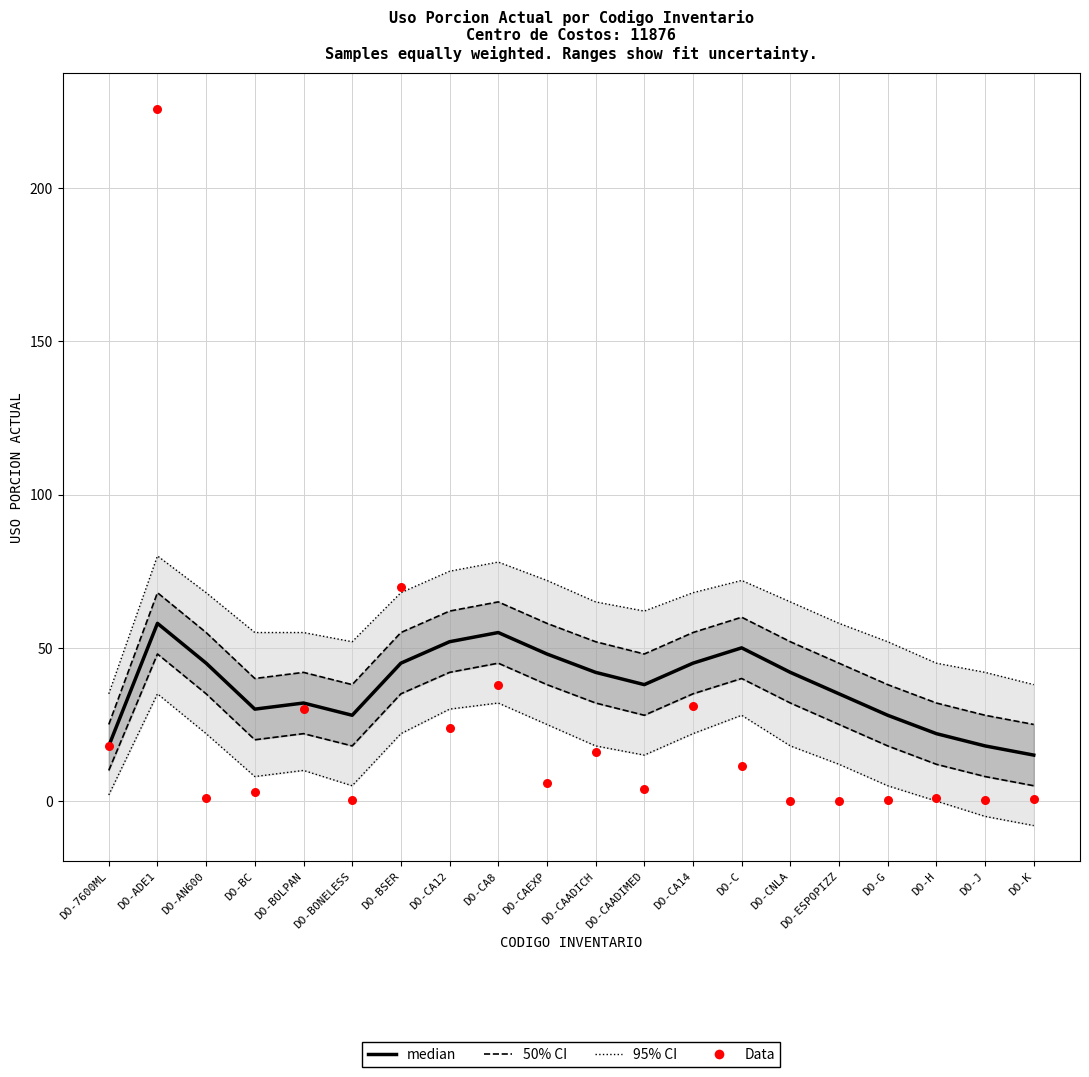

What is the total value across all series at DO-H?

23.0